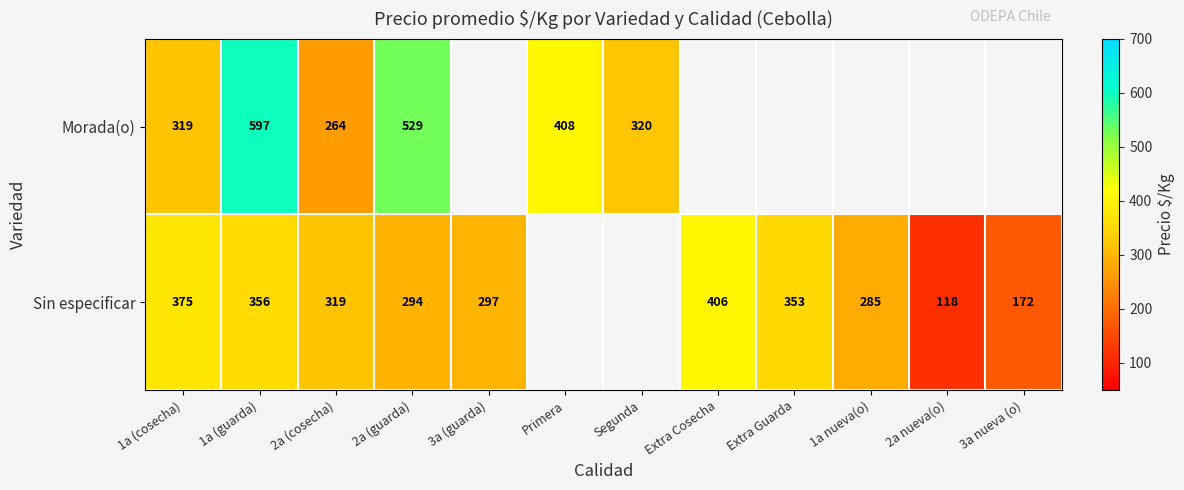

Which label corresponds to the largest value in the chart?

1a (guarda)